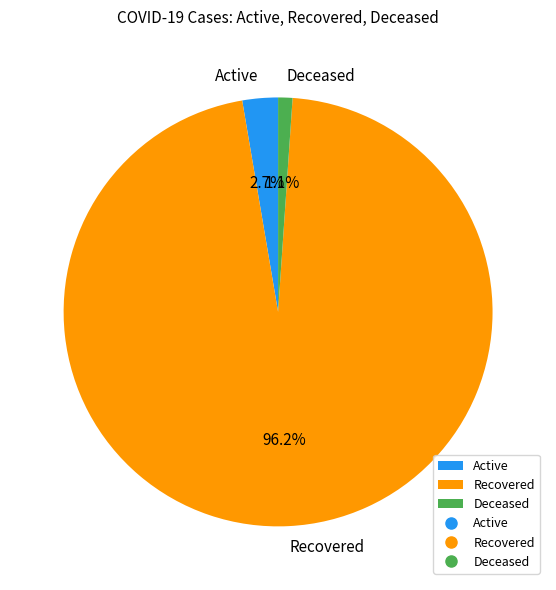

How much of the chart is everything except Active?

97.3%